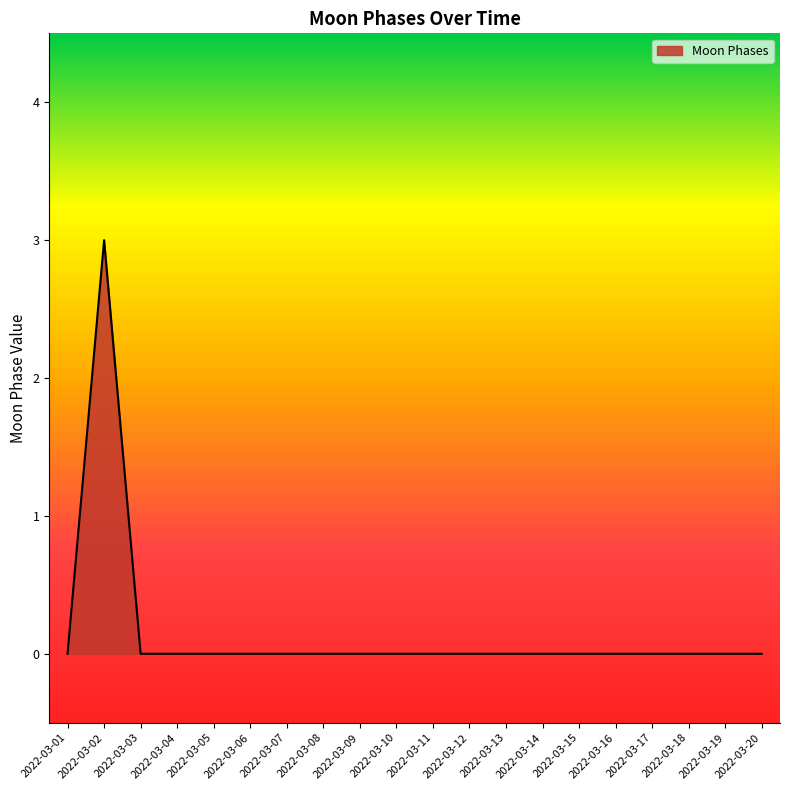

Is it true that the value at 2022-03-09 is 0?

True